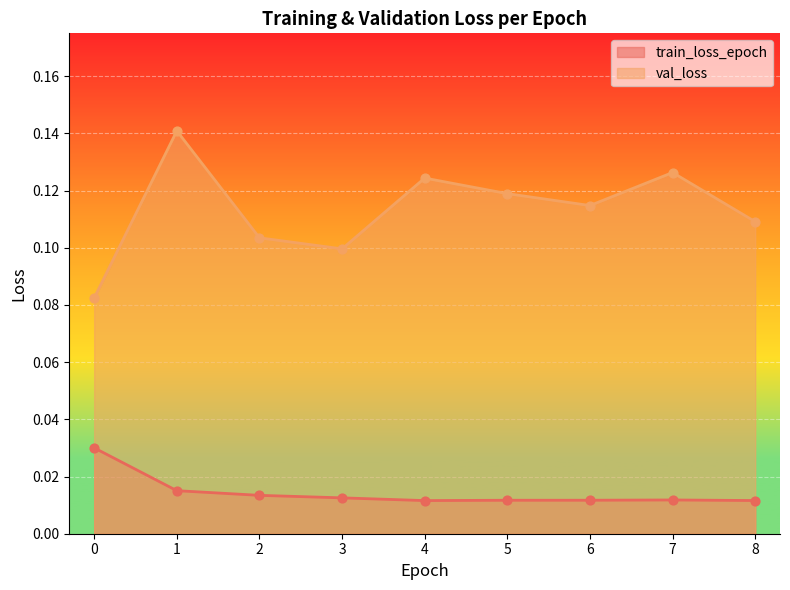

What are all the series names shown in the legend?

train_loss_epoch, val_loss